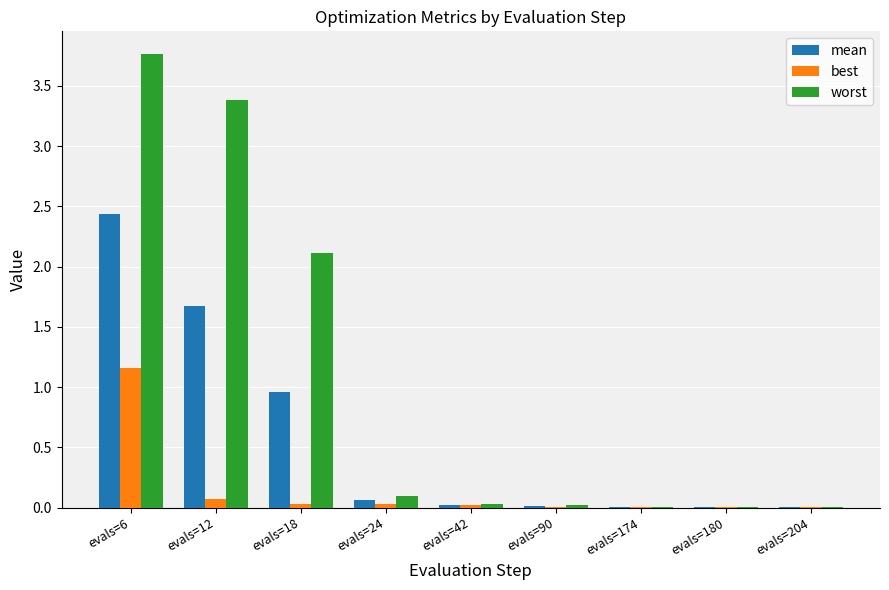

Are the bars horizontal?

No